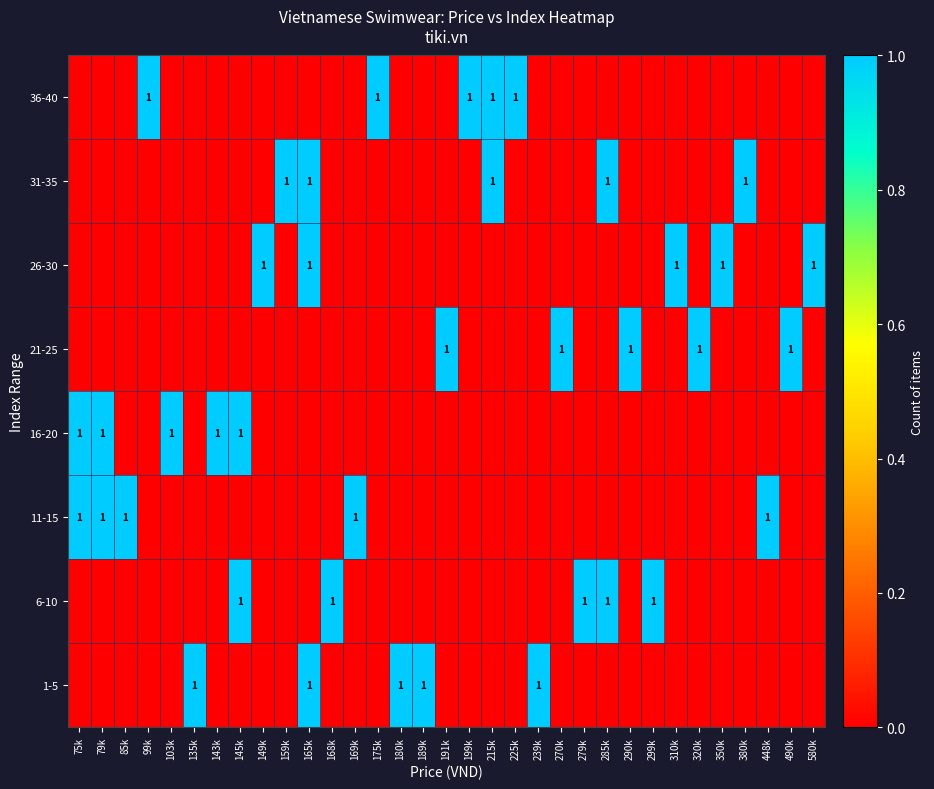

The 21-25 series shows 2 at 191k. True or false?

False